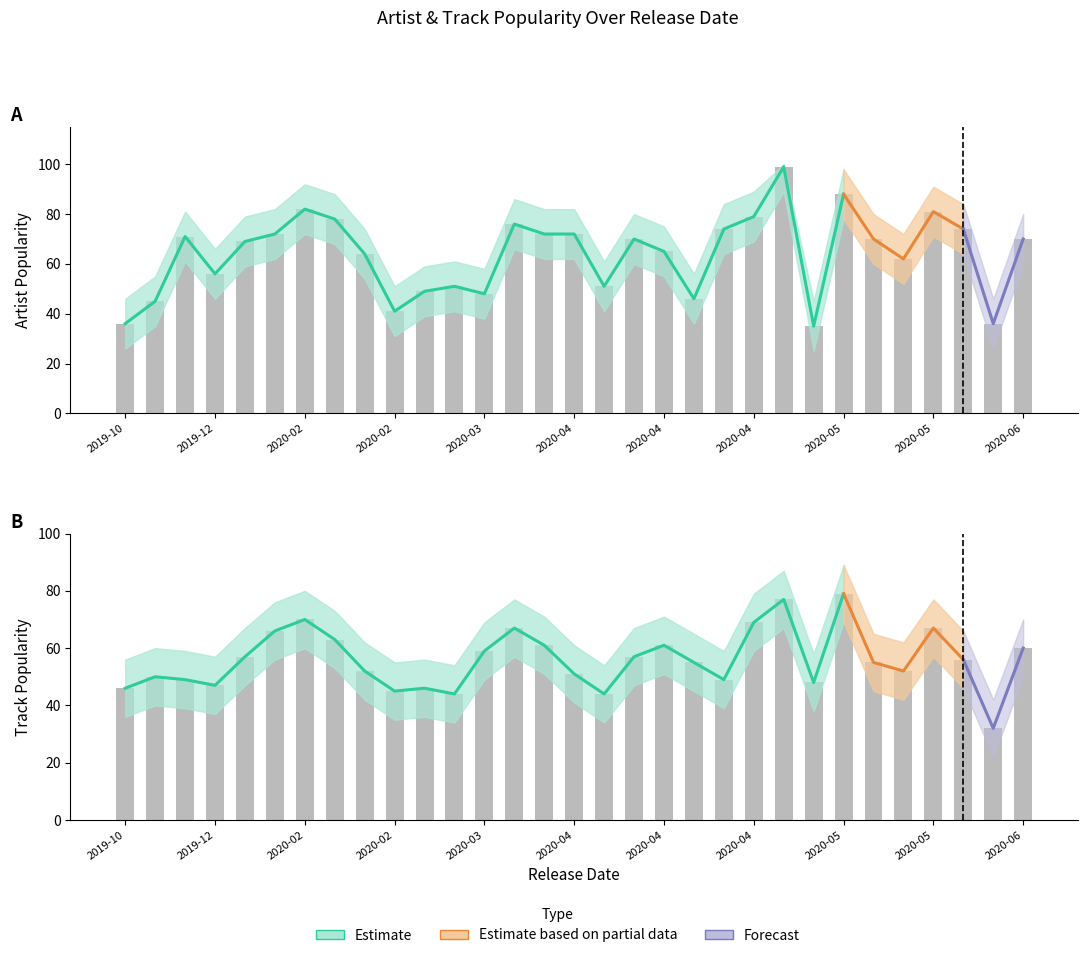

At which label does Track_Popularity first exceed 55?

2019-12-18